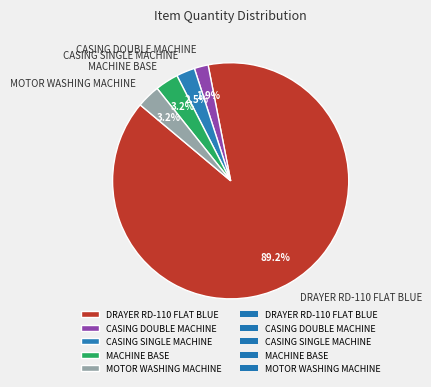

Between CASING SINGLE MACHINE and DRAYER RD-110 FLAT BLUE, which is larger?

DRAYER RD-110 FLAT BLUE